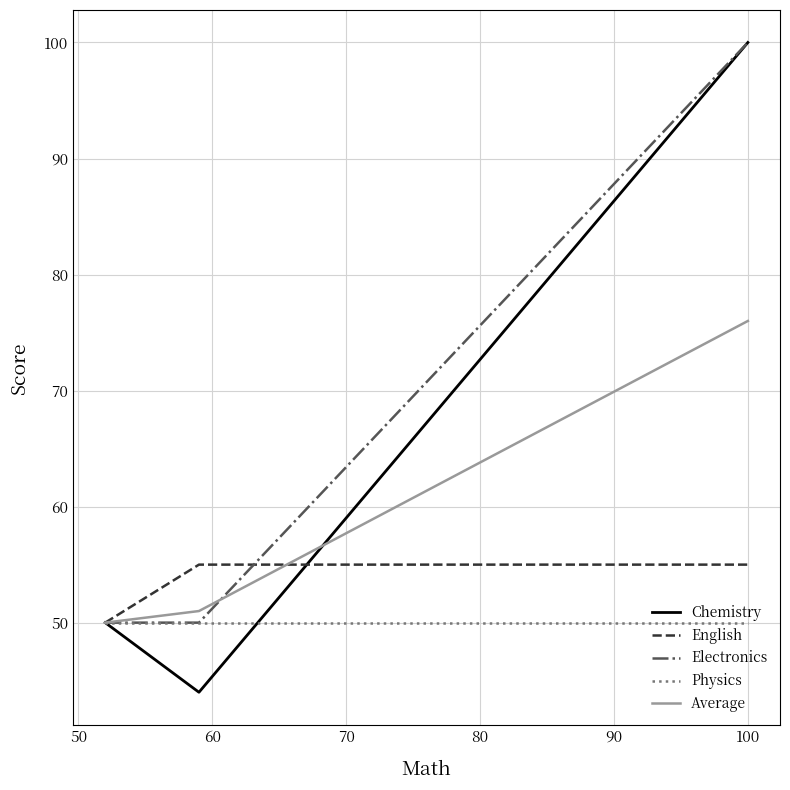

What is the highest value of the Chemistry series?

100